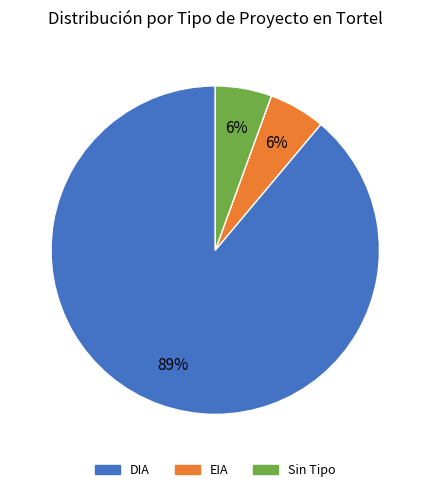

To the nearest percent, what is the average slice percentage?

33%